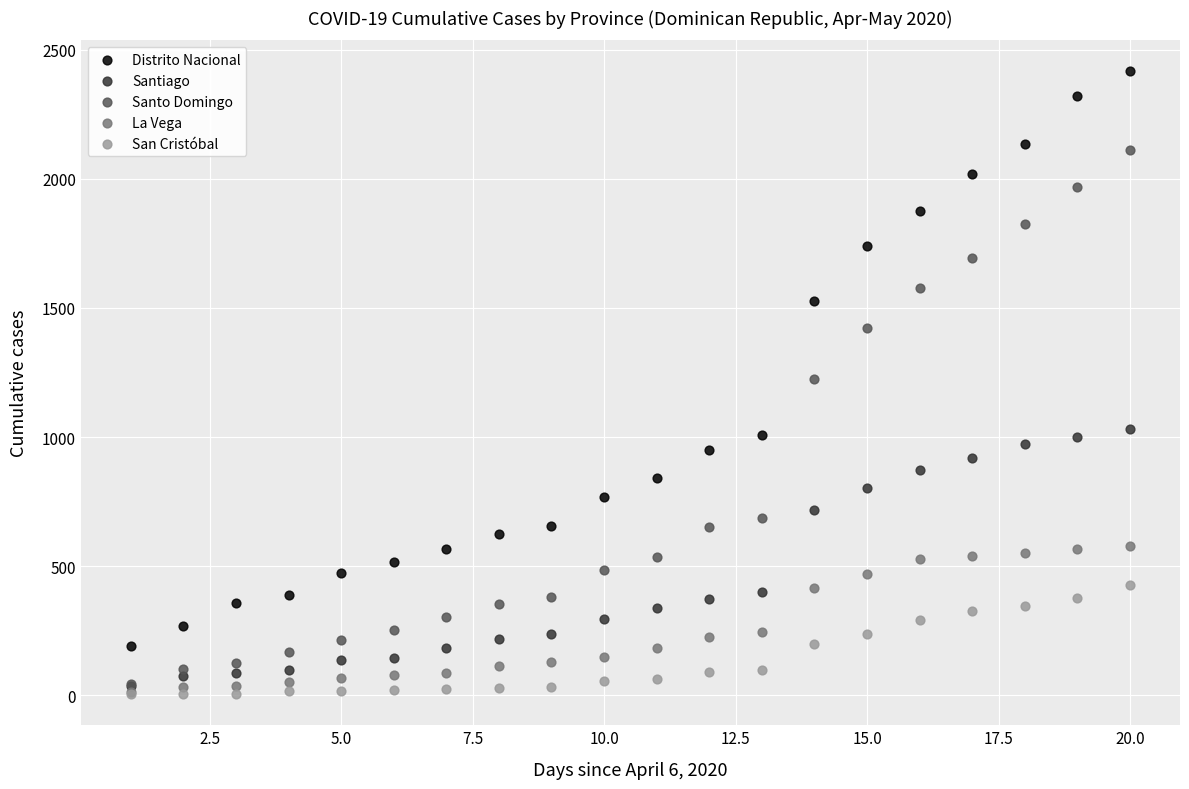

In the Distrito Nacional series, what Y value is closest to 1303?

1527